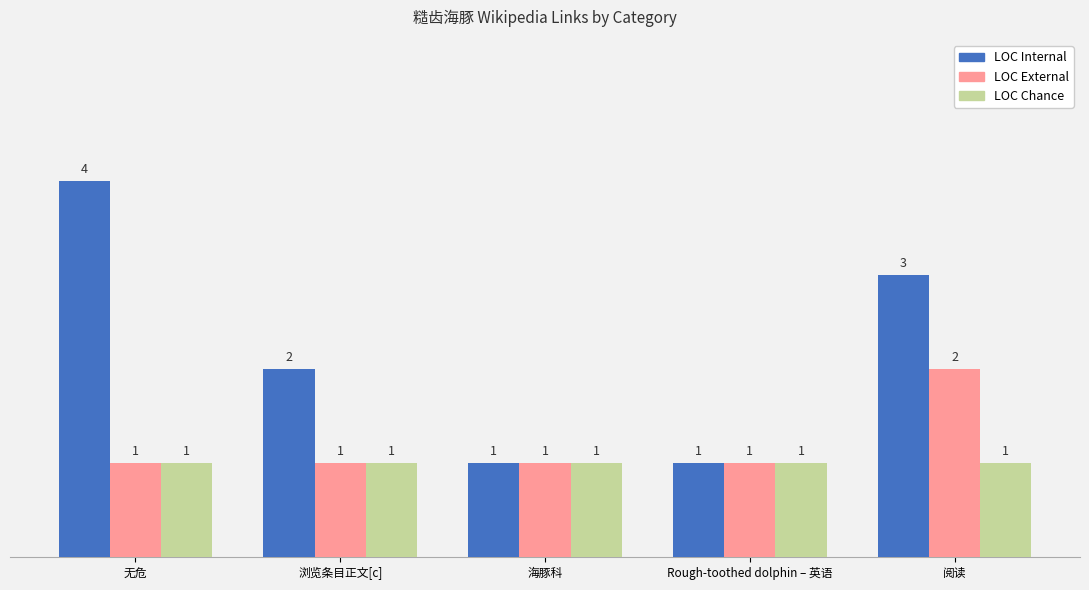

Count the number of categories in the chart.

5